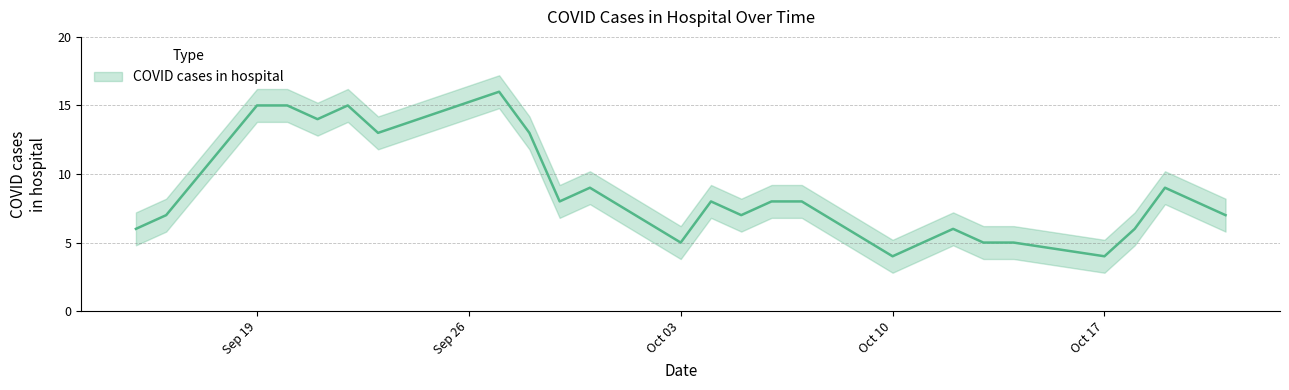

Approximately how many times larger is the value at 2022-10-11 compared to 2022-10-20?

0.6